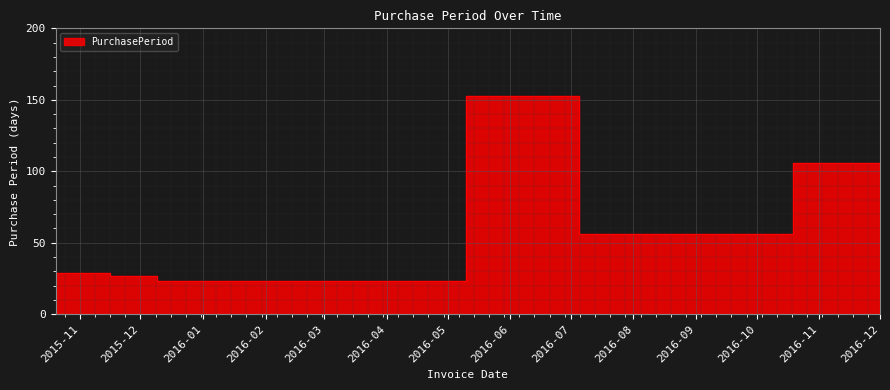

What is the label of the 5th point from the left?

2016-07-05